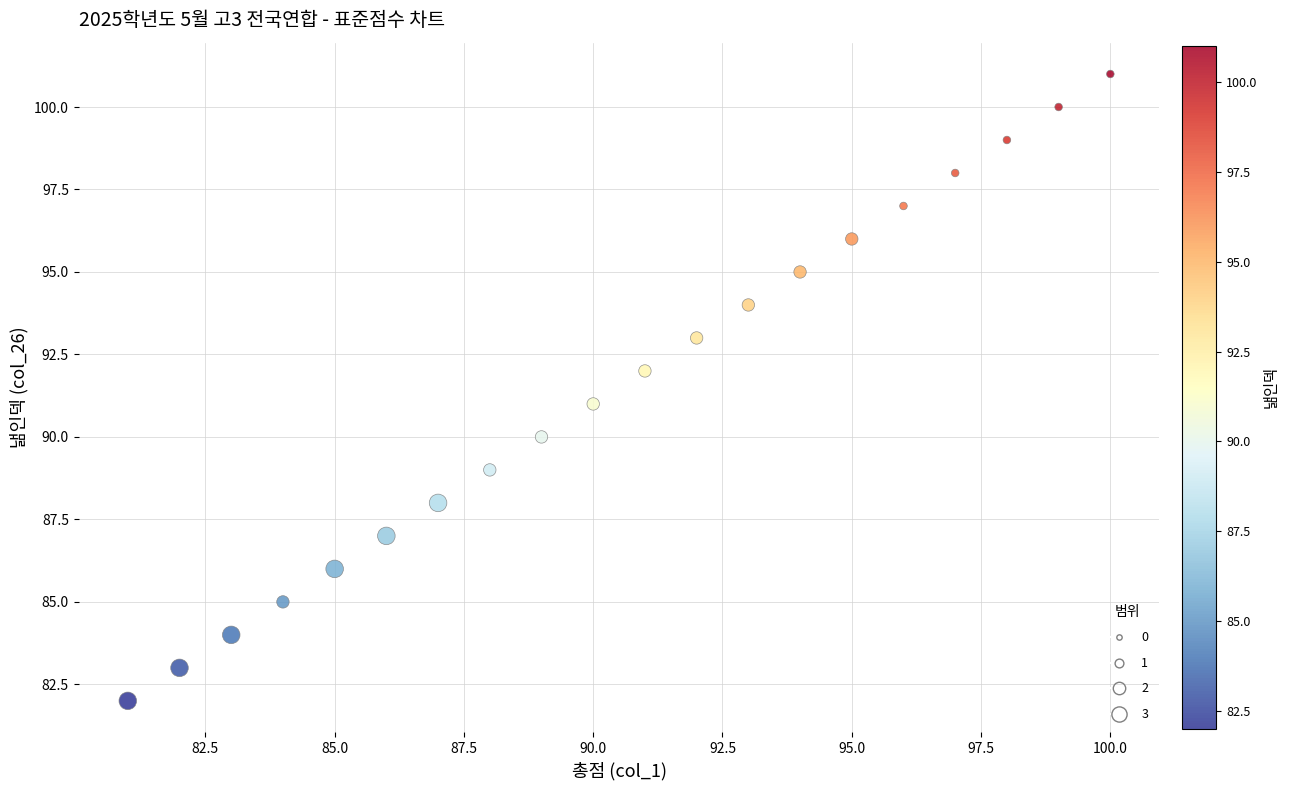

What is the range of Y values (max minus min)?

19